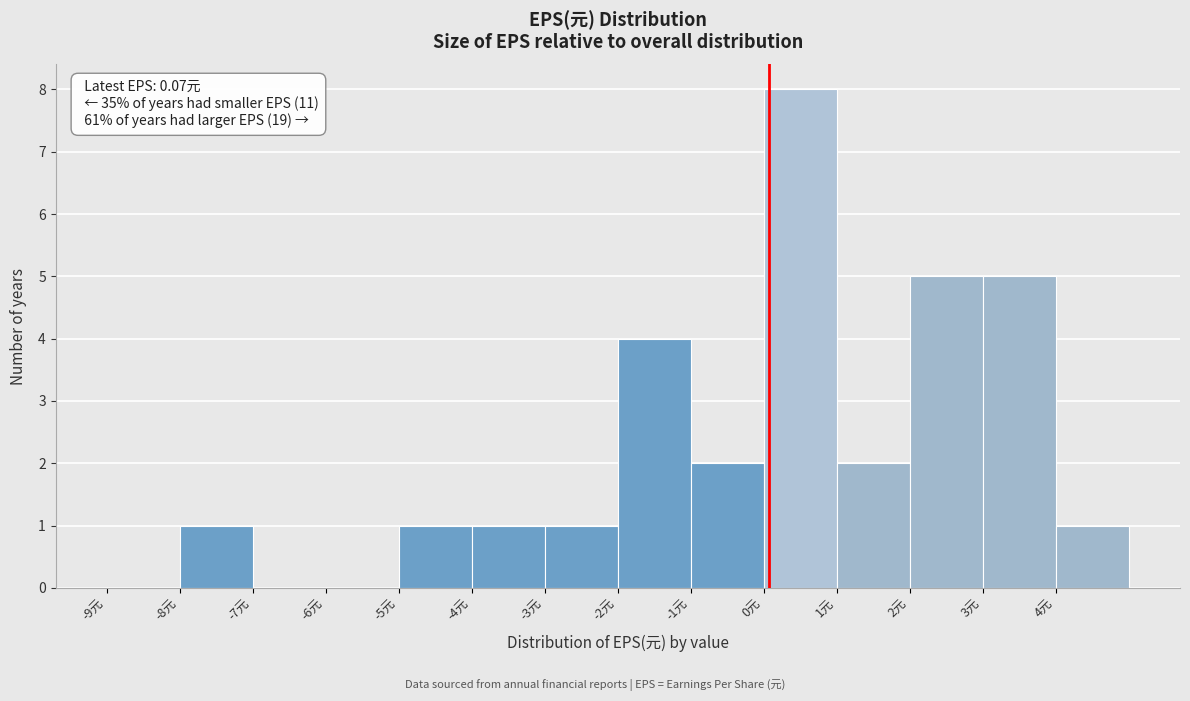

Over which range of the x-axis is the bar tallest?

0 to 1